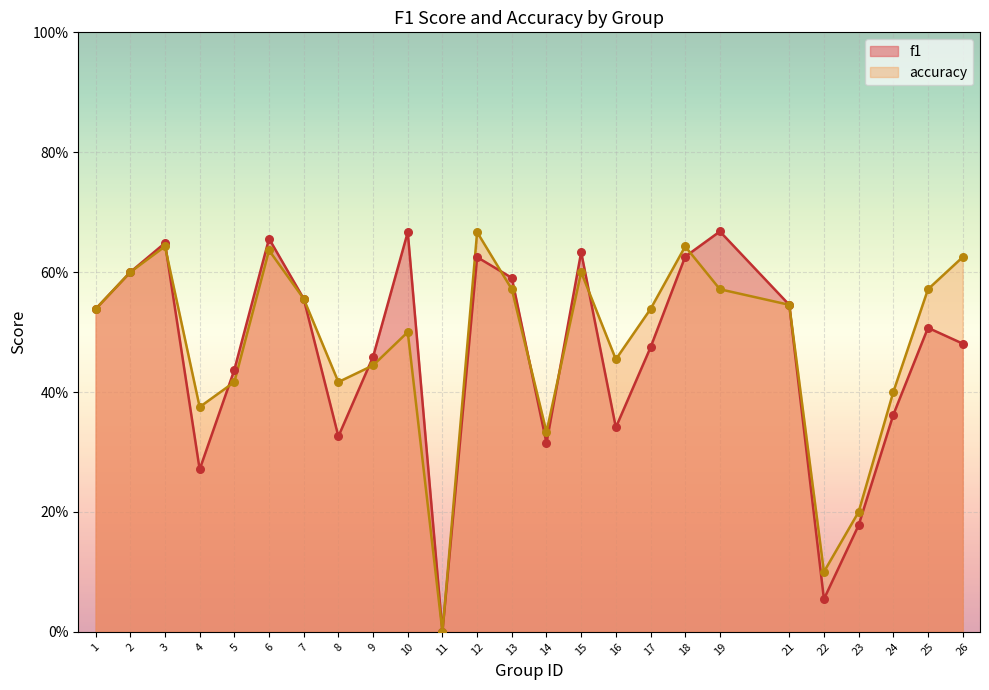

What are all the series names shown in the legend?

f1, accuracy